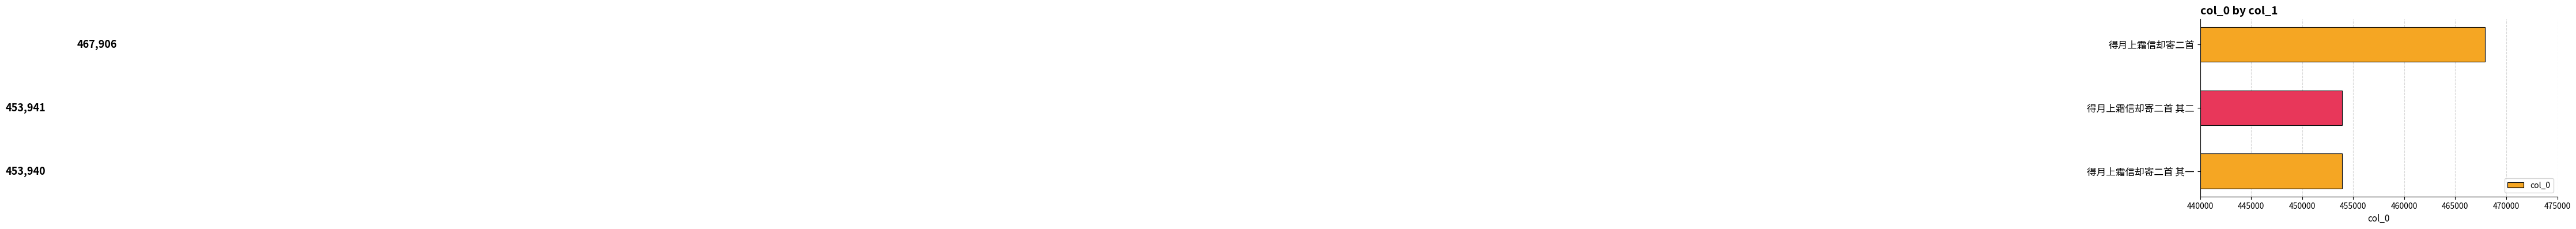

Approximately how many times larger is the value at 得月上霜信却寄二首 其一 compared to 得月上霜信却寄二首 其二?

1.0